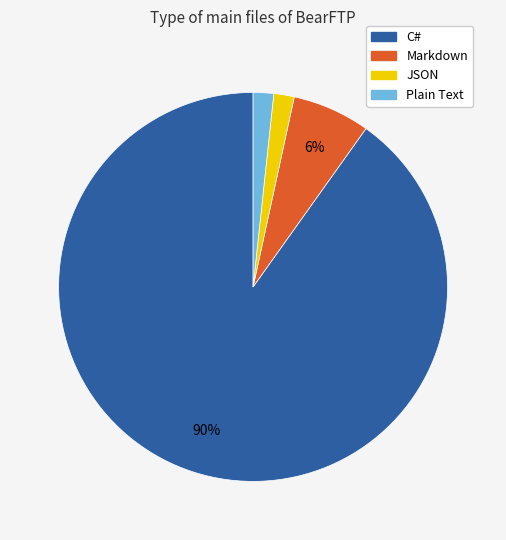

How many segments does this pie chart have?

4